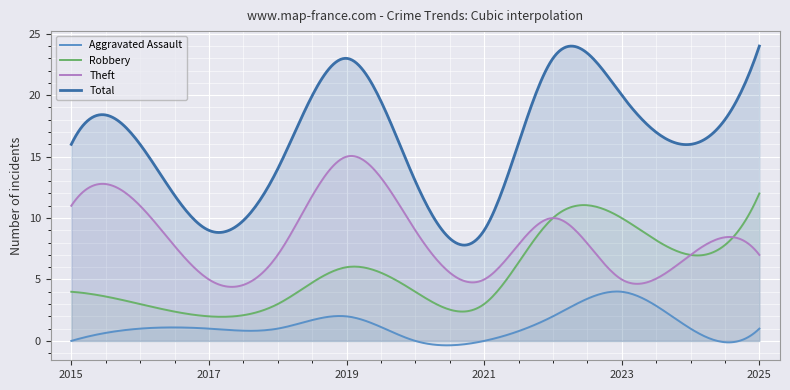

What is the difference between the highest and lowest values at 2021?

9